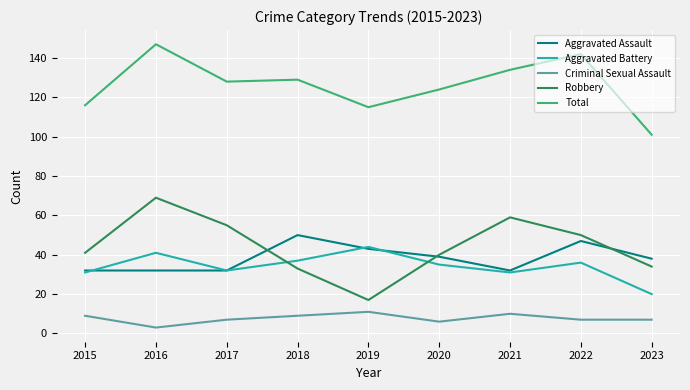

What is the sum of the Criminal Sexual Assault values at 2020 and 2019?

17